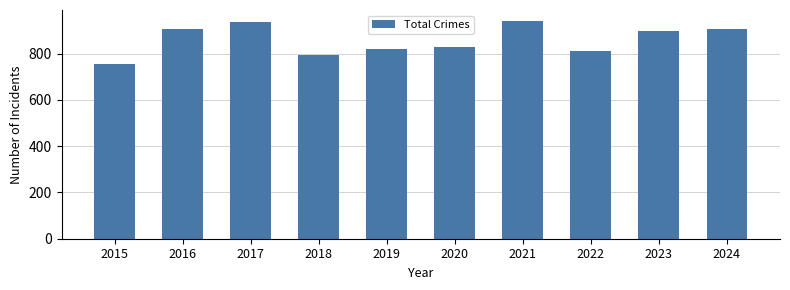

What is the difference between the maximum and minimum values?

188